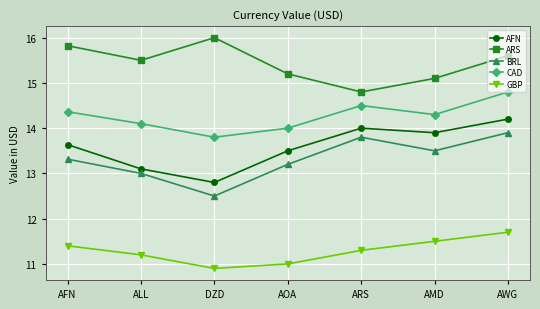

What are all the series names shown in the legend?

AFN, ARS, BRL, CAD, GBP